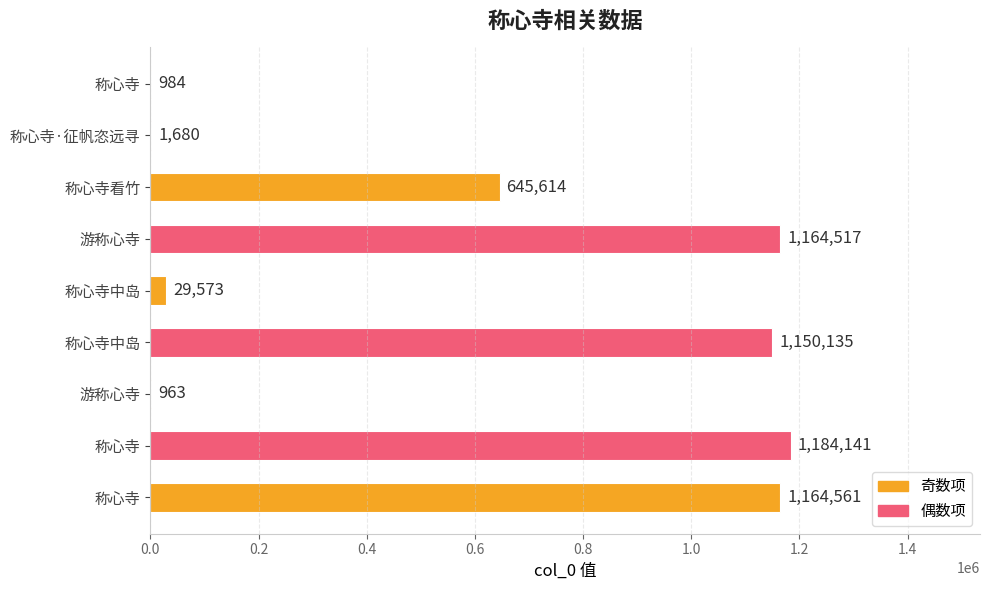

How many categories are shown in the chart?

9